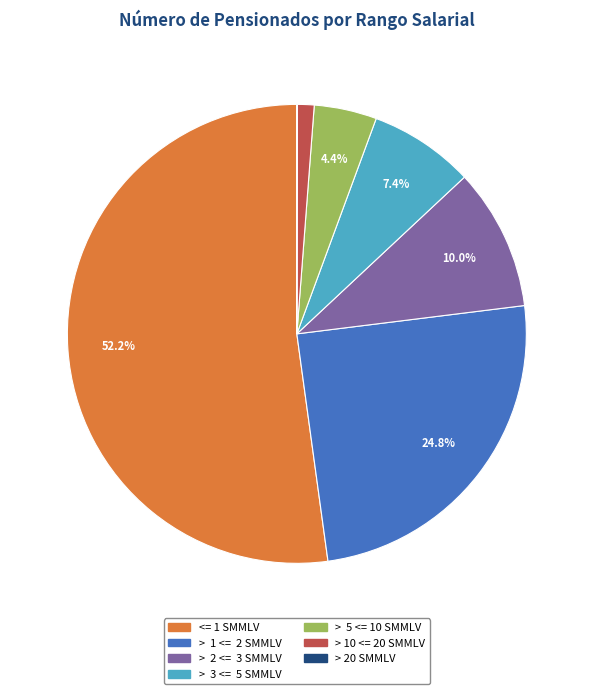

Is the sum of <= 1 SMMLV and > 10 <= 20 SMMLV greater than half?

Yes